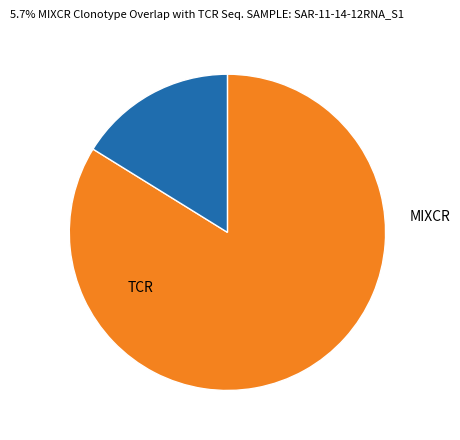

Is there a majority slice in this chart?

Yes